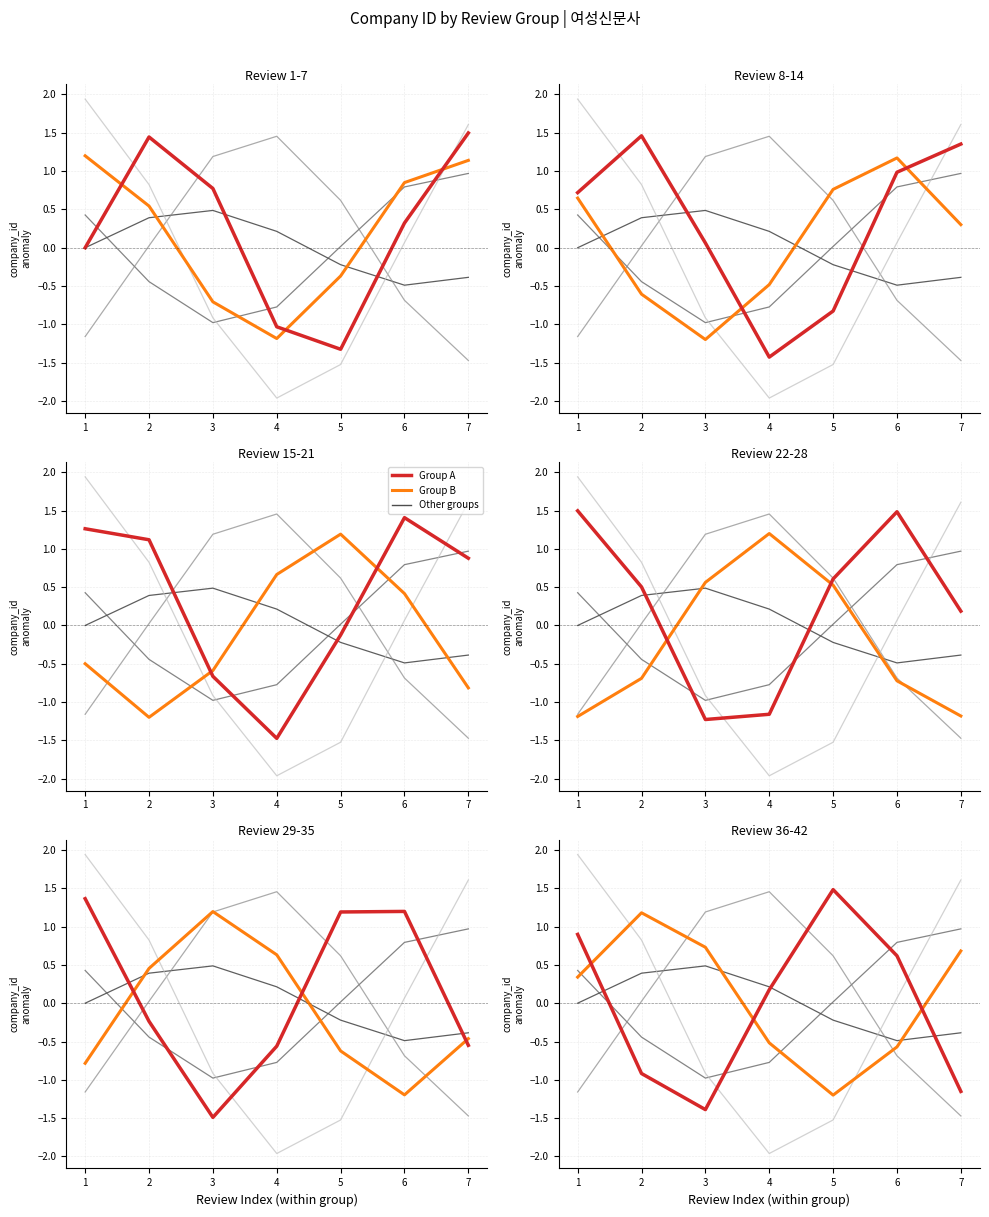

At which category does Group A reach its first local peak?

2